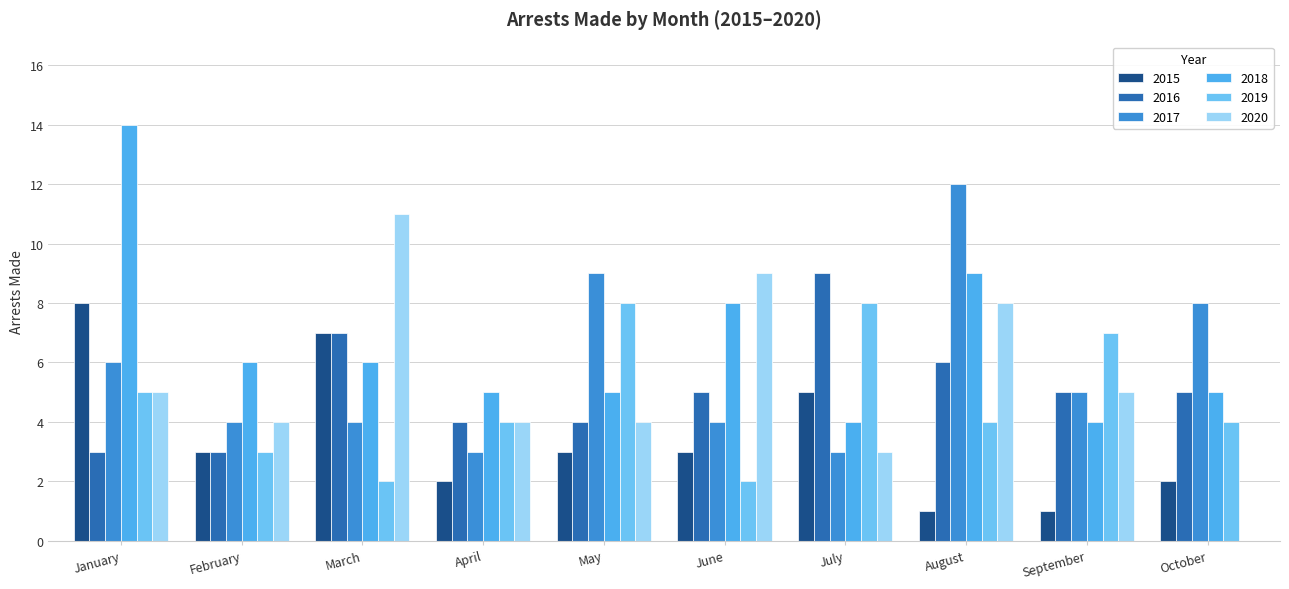

The value of 2016 at June is 8. True or false?

False